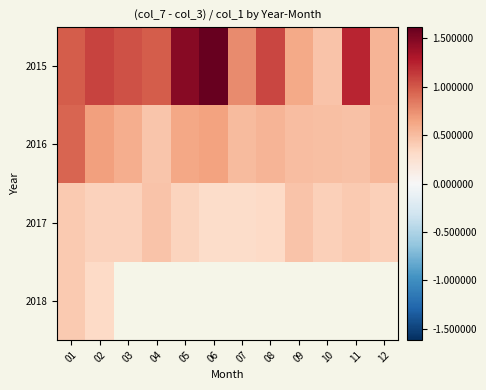

What is the spread (max minus min) of values at 05?

1.1